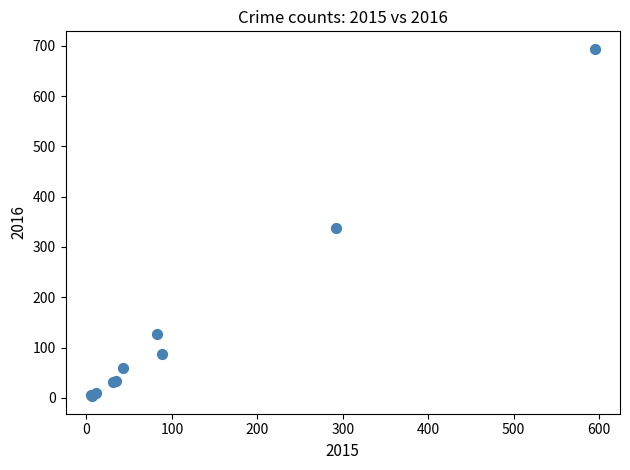

What Y value in the scatter plot is closest to 348?

338